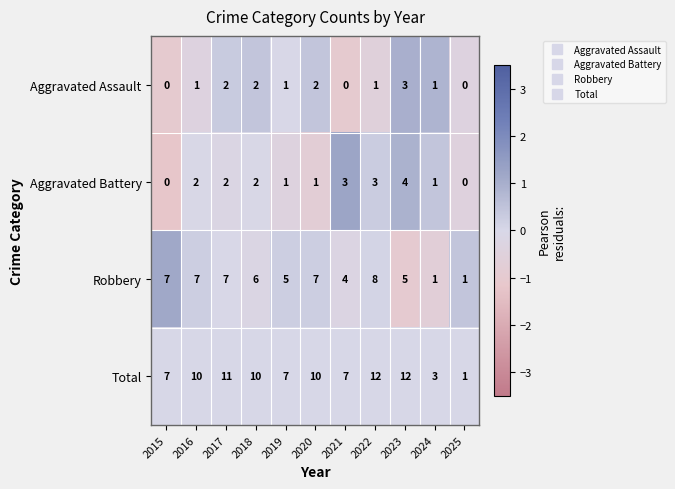

What is the total value across all series at 2021?

14